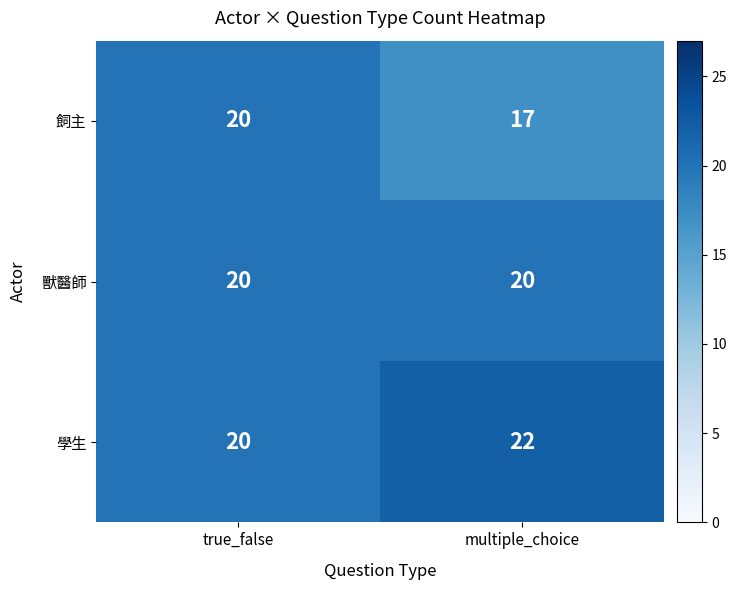

Reading left to right, extract all data points from this chart.

飼主: true_false=20	multiple_choice=17
獸醫師: true_false=20	multiple_choice=20
學生: true_false=20	multiple_choice=22